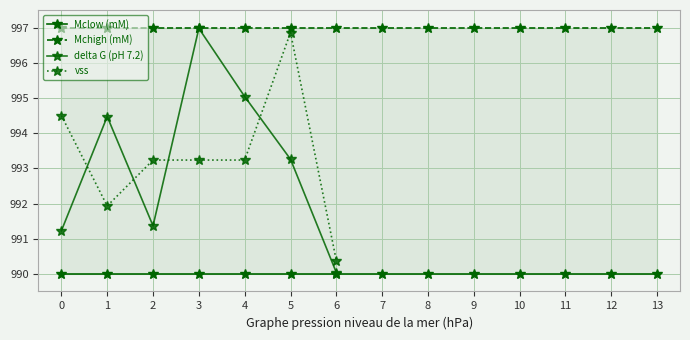

The value of Mchigh (mM) at 9 is 485.0. True or false?

False